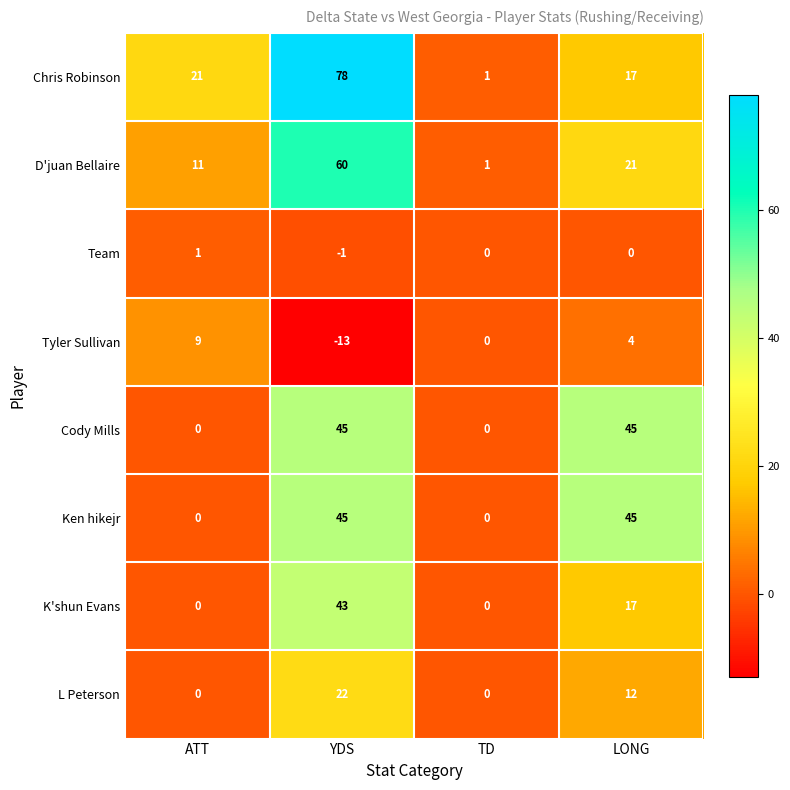

What is the sum of all Cody Mills values?

90